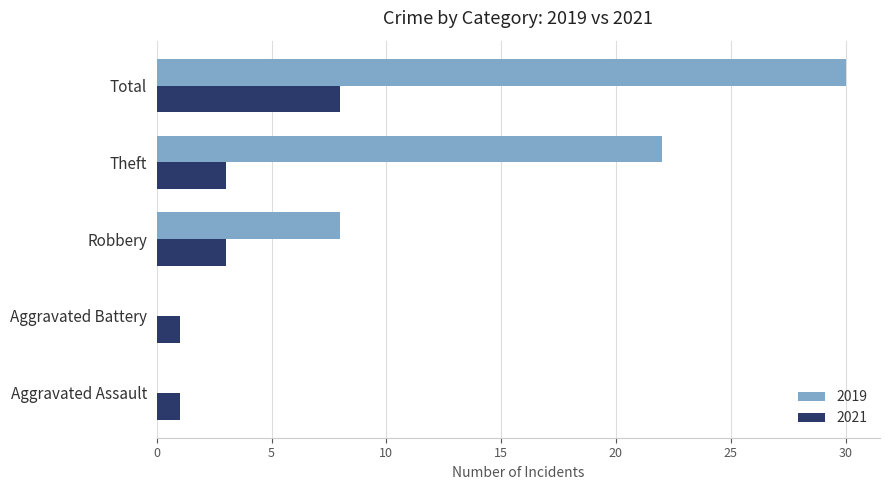

Which series has the largest total across all categories?

2019